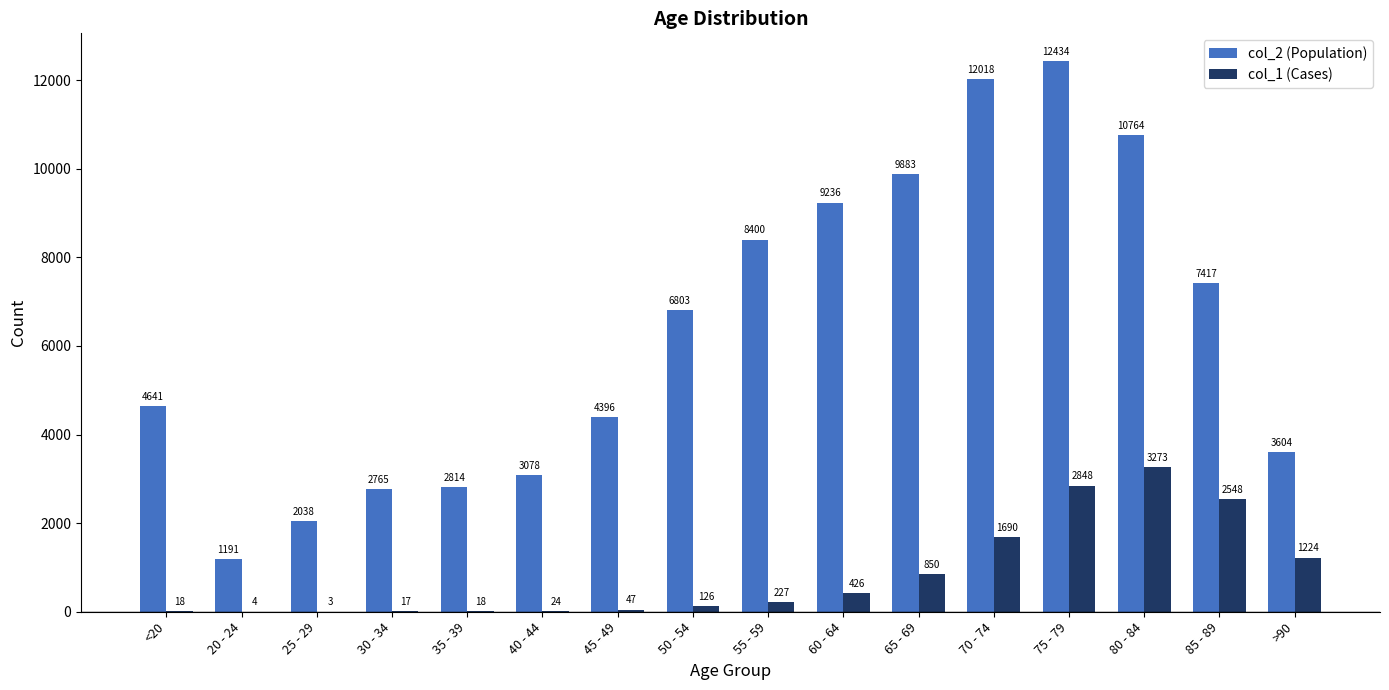

What is the total value across all series at 35 - 39?

2832